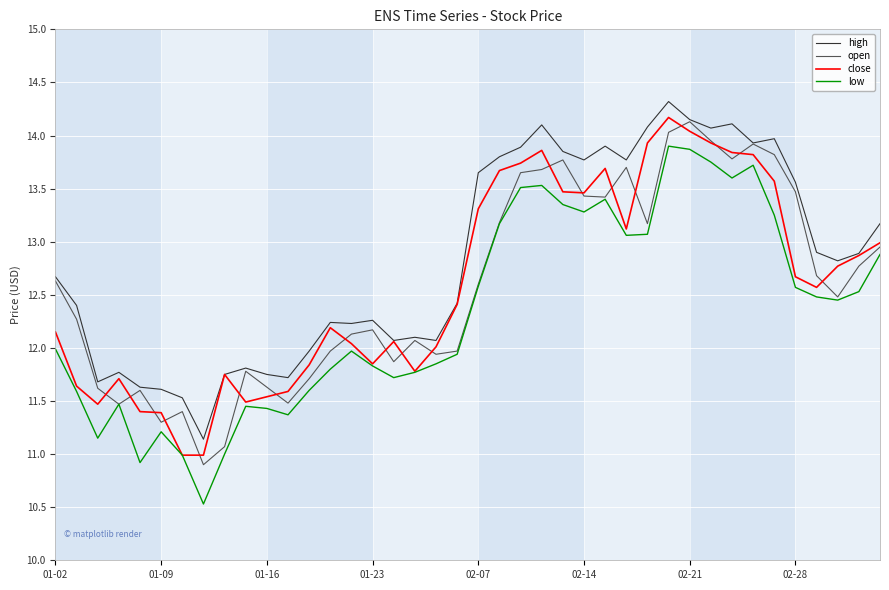

What is the lowest value of the high series?

11.1